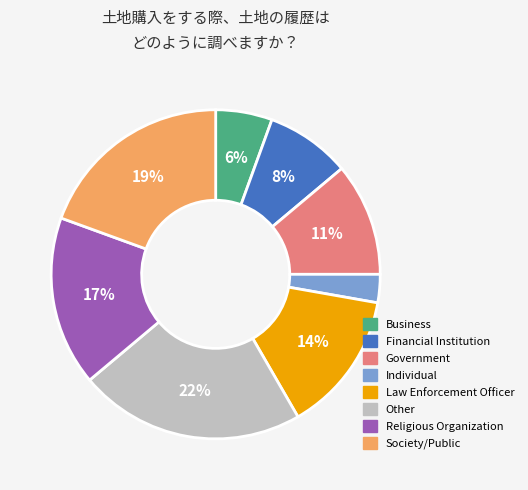

How many slices are in this pie chart?

8